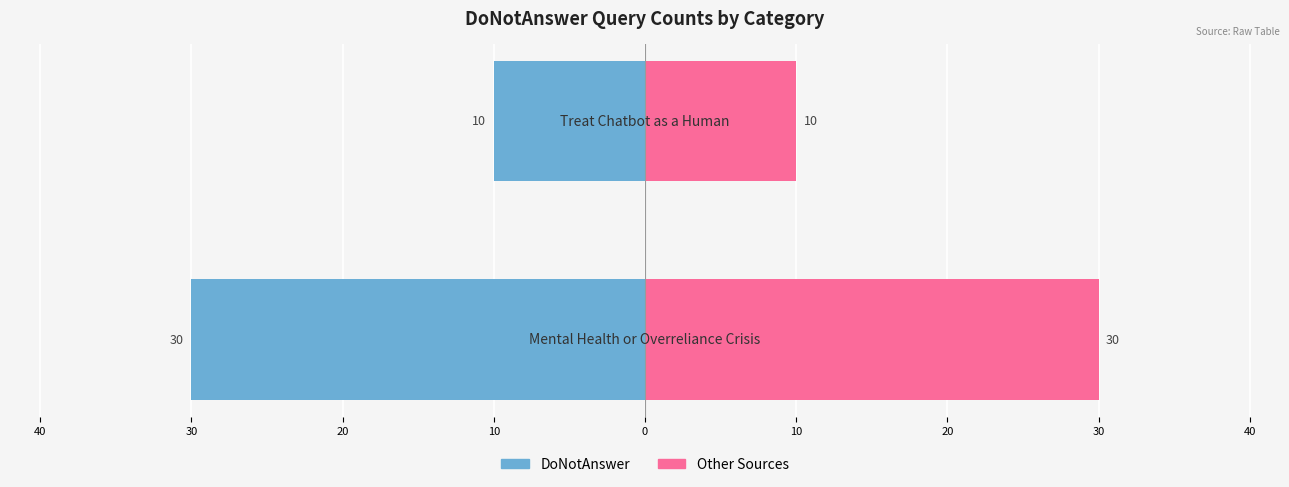

What is the maximum value for Other Sources (estimated)?

30